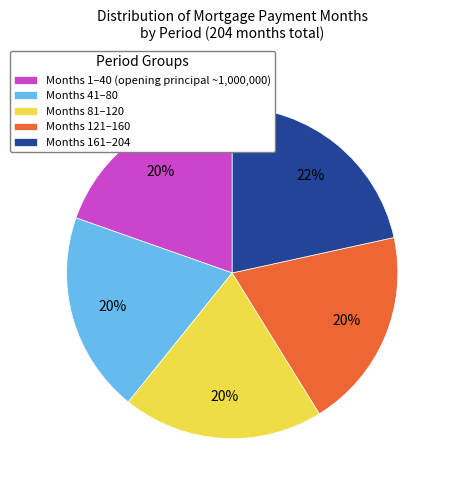

How many segments does this pie chart have?

5